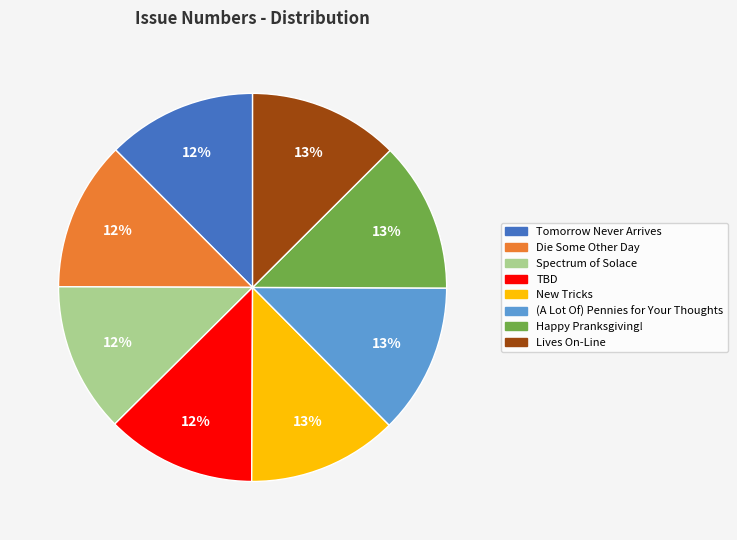

To the nearest percent, what portion does Lives On-Line represent?

13%